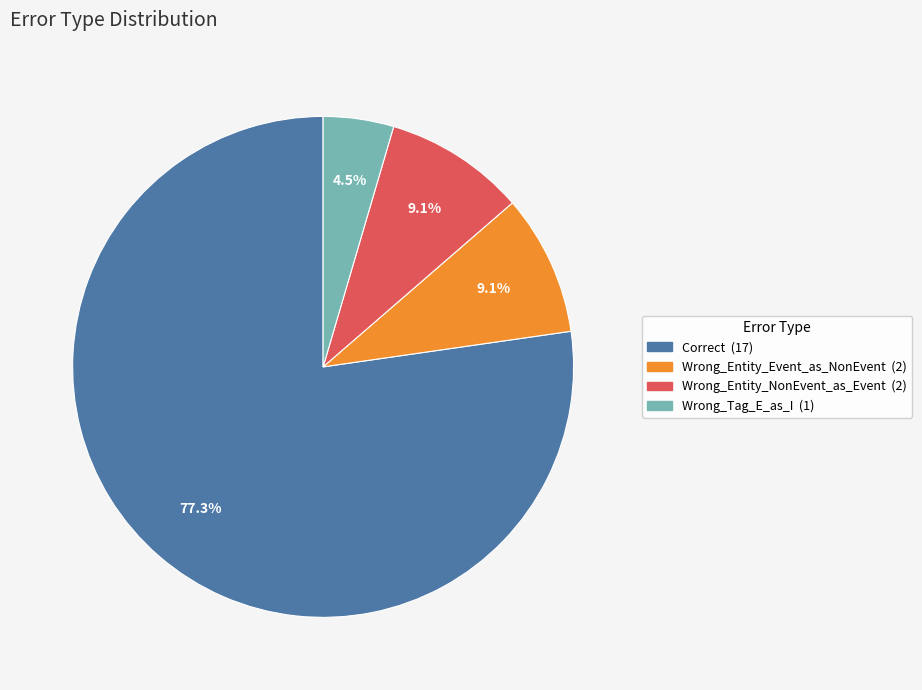

What is the smallest slice in the pie chart?

Wrong_Tag_E_as_I